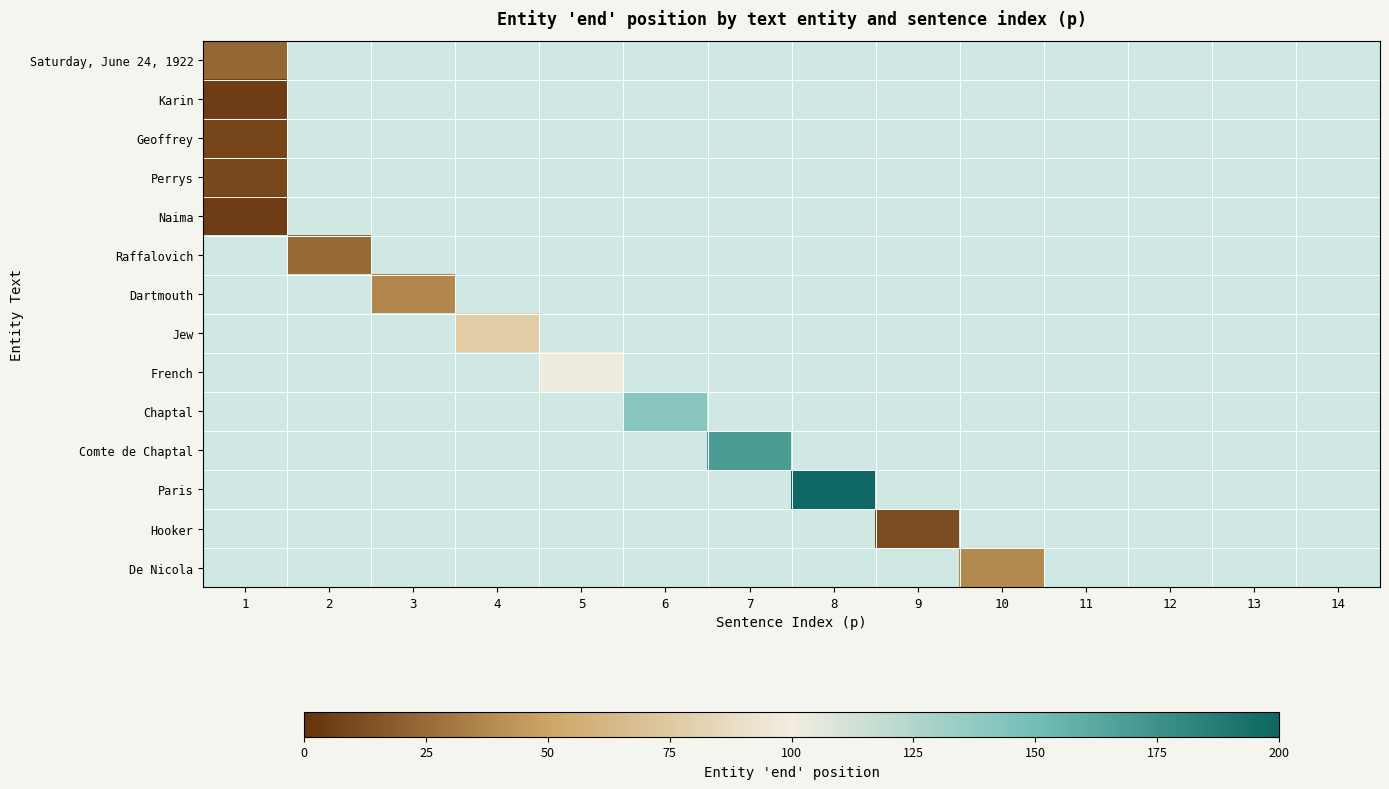

Between 12 and 8, which is larger?

8